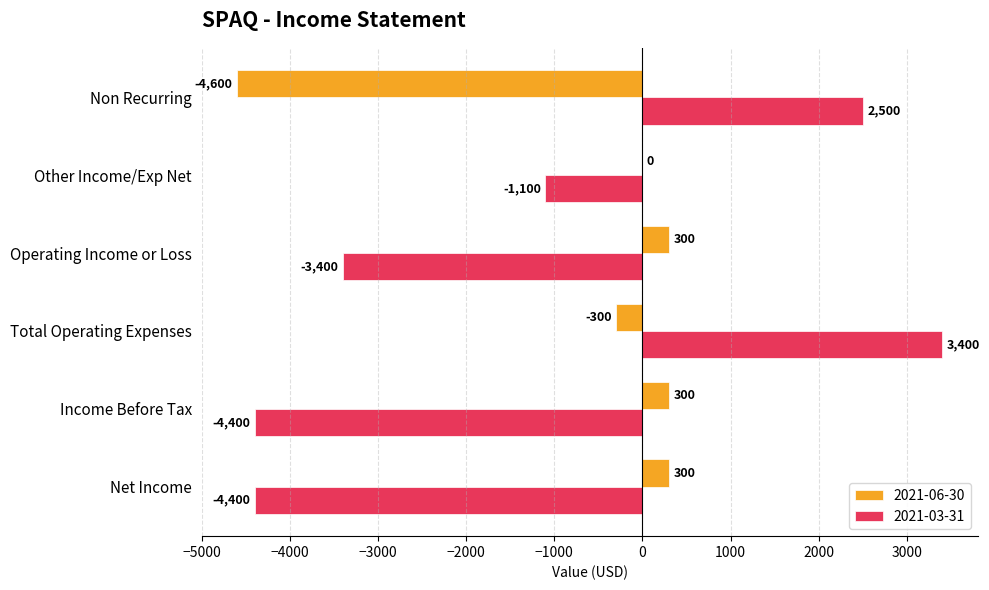

What is the maximum value shown in the chart?

3400